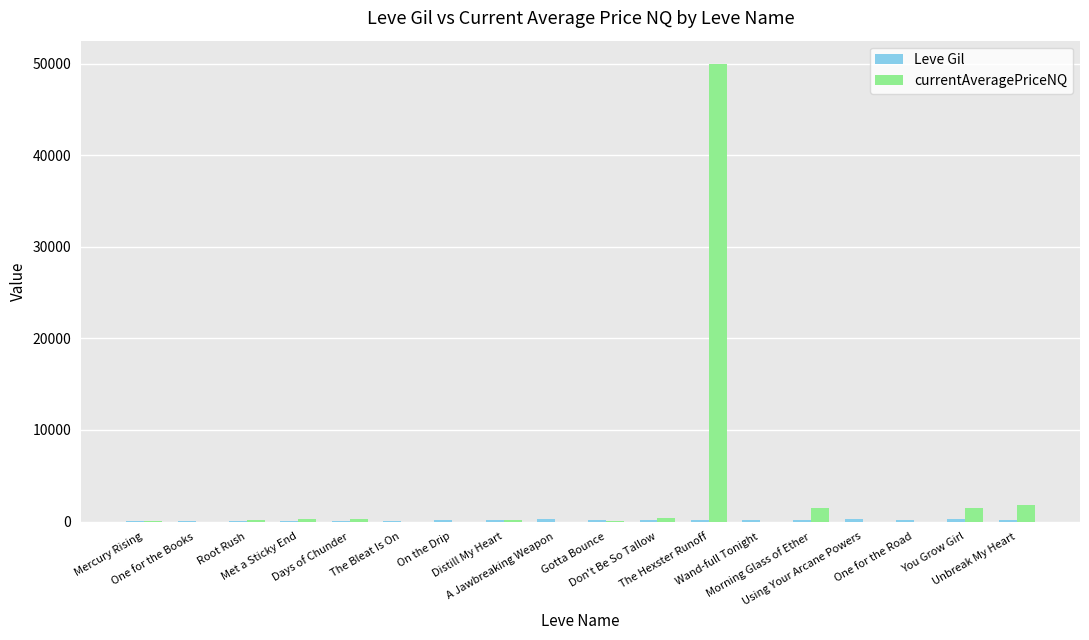

What is the maximum value shown in the chart?

50000.0